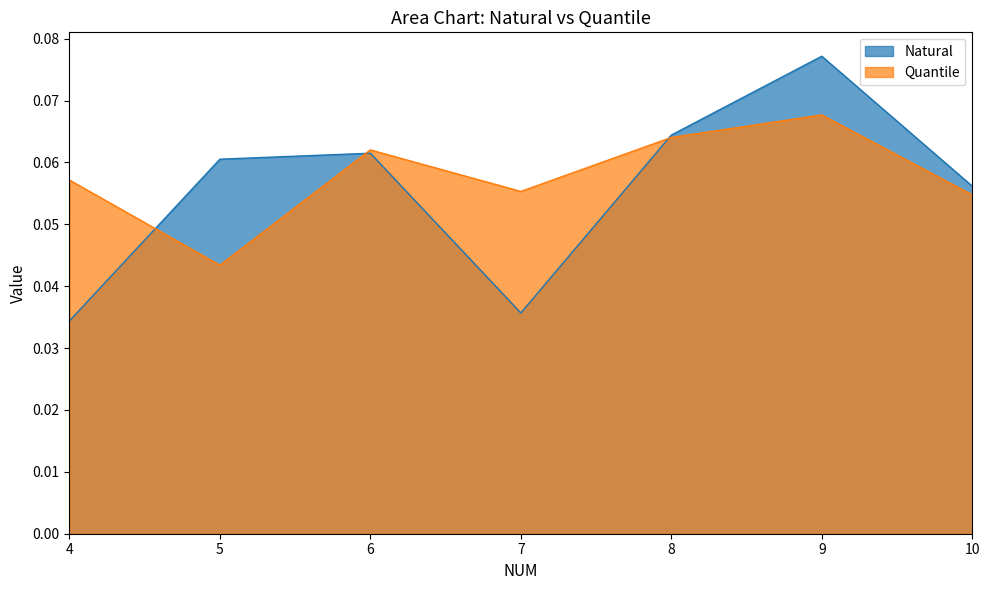

At which category does Natural reach its first local peak?

6